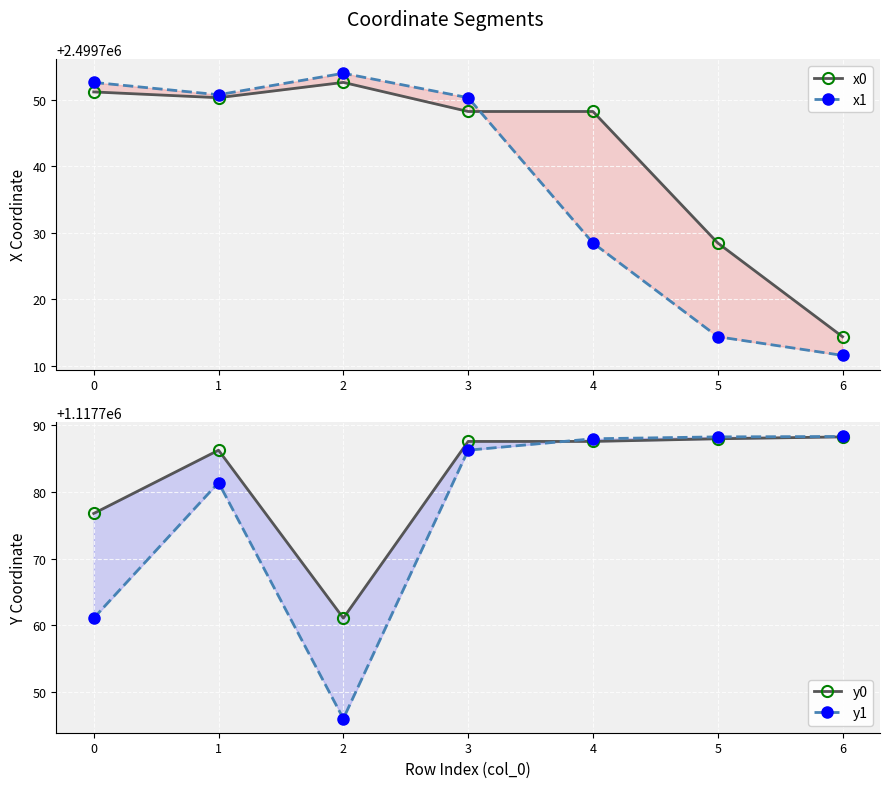

Is this an area chart (filled region under the line)?

No